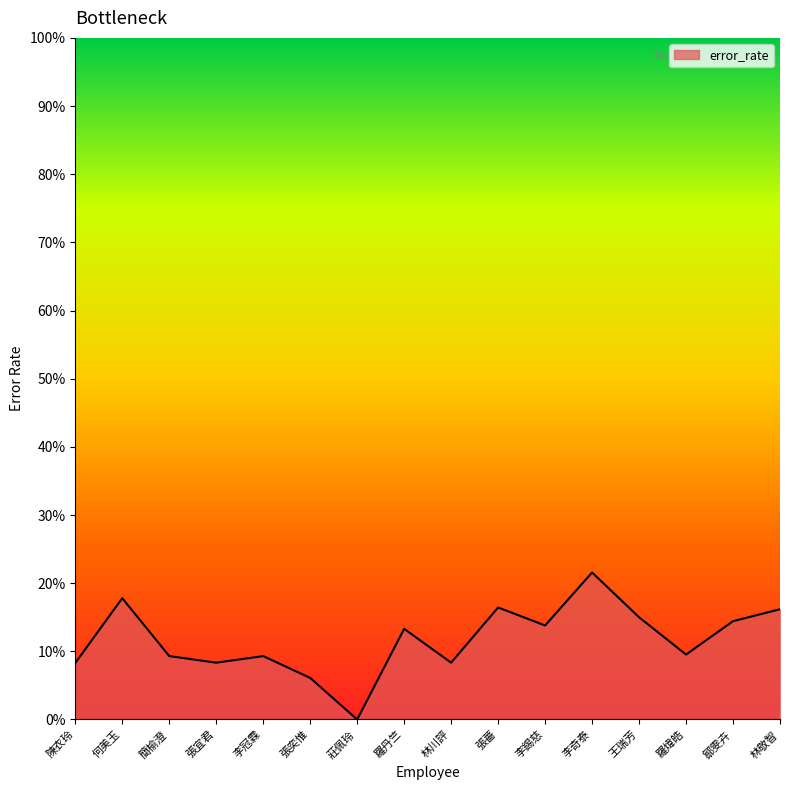

At which label is the value closest to 0?

莊佩玲